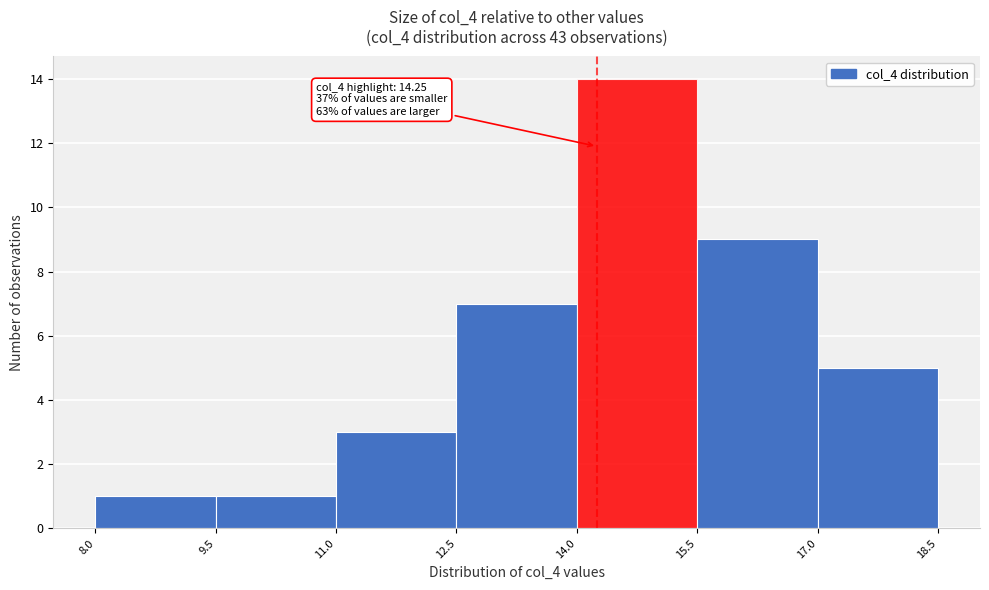

Which range on the x-axis has the tallest bar?

14.0 to 15.5